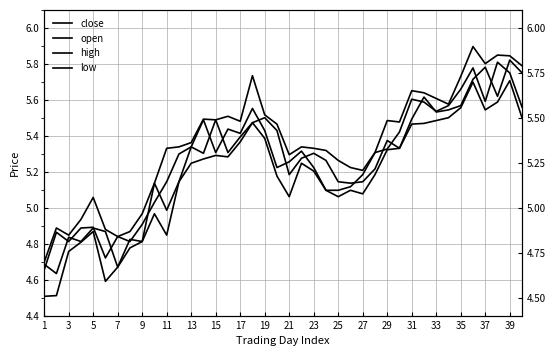

How many distinct data groups are displayed?

4